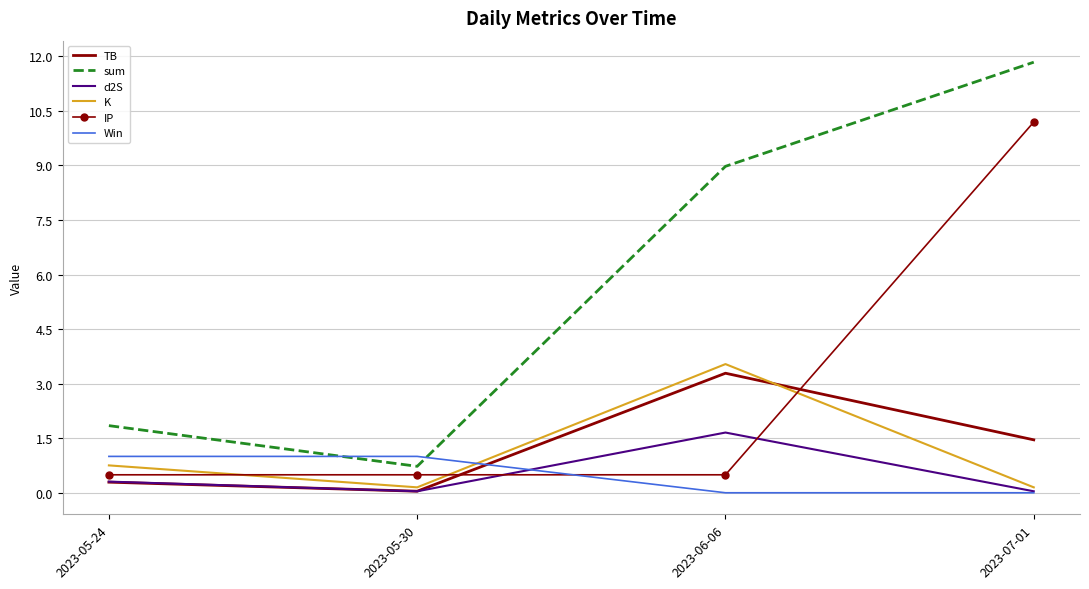

The TB series shows 3.3 at 2023-06-06. True or false?

True